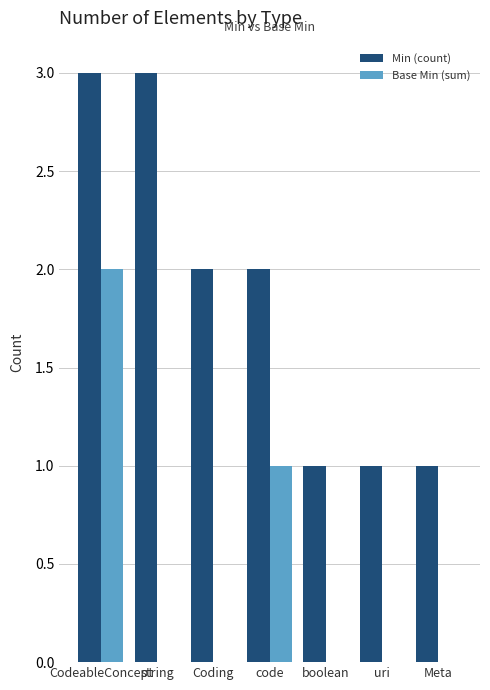

What is the maximum value shown in the chart?

3